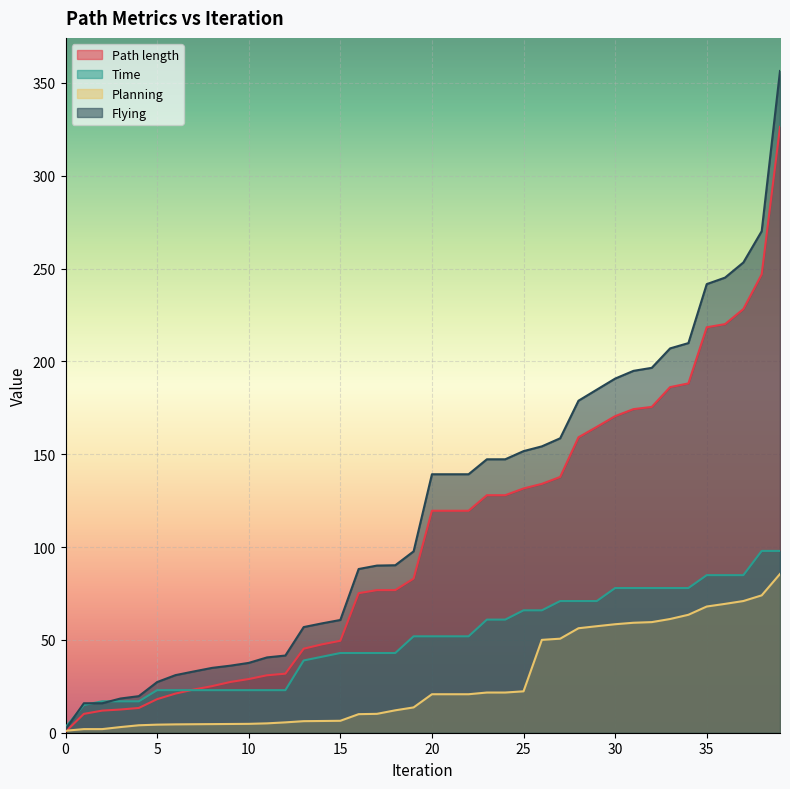

Rank the categories by Path length value from lowest to highest.

0, 1, 2, 3, 4, 5, 6, 7, 8, 9, 10, 11, 12, 13, 14, 15, 16, 17, 18, 19, 20, 21, 22, 23, 24, 25, 26, 27, 28, 29, 30, 31, 32, 33, 34, 35, 36, 37, 38, 39